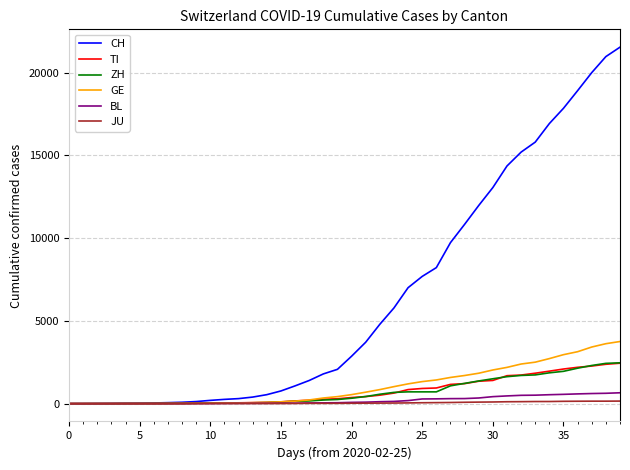

Which series has the widest spread of values?

CH